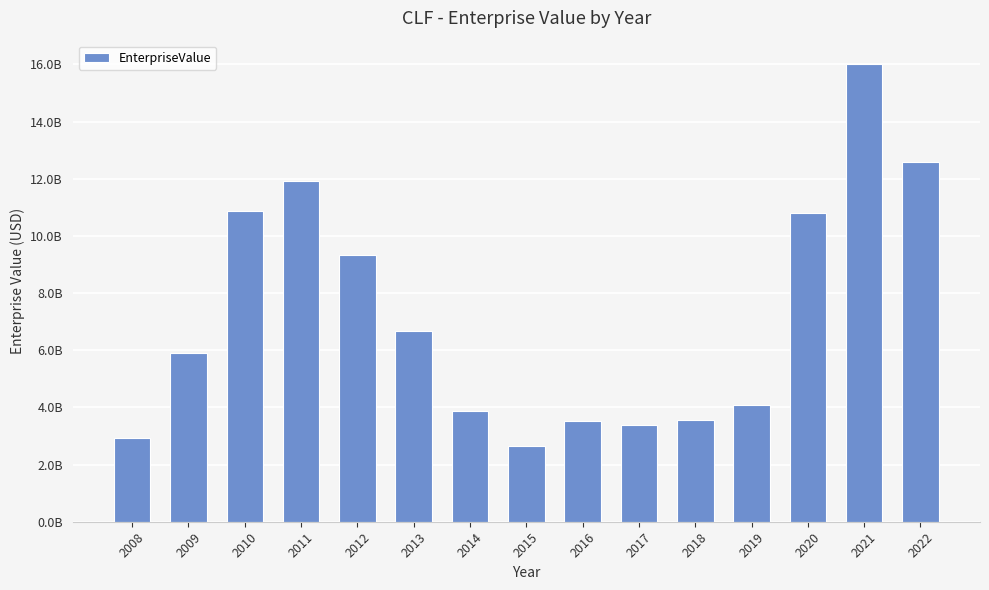

Does the chart contain stacked bars?

No